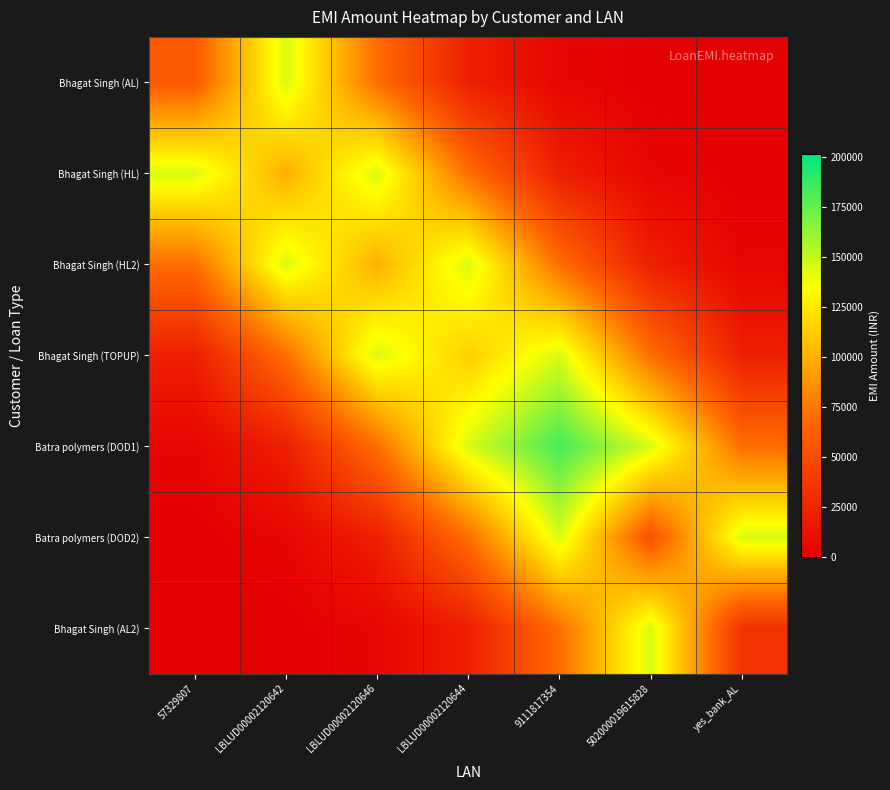

Between 9111817354 and LBLUD00002120644, which is larger?

LBLUD00002120644